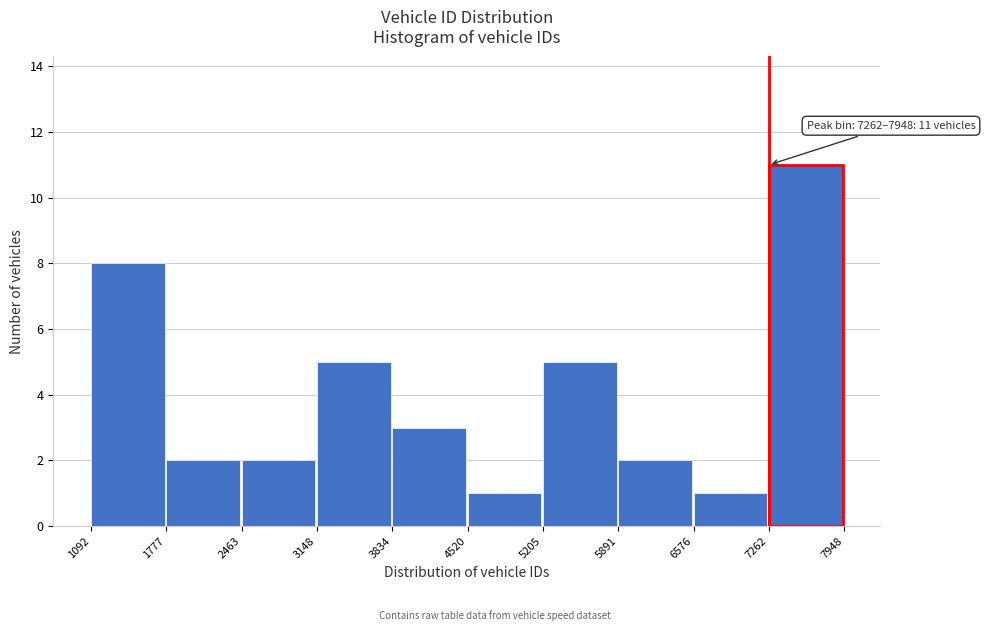

Which range on the x-axis has the tallest bar?

7262 to 7948